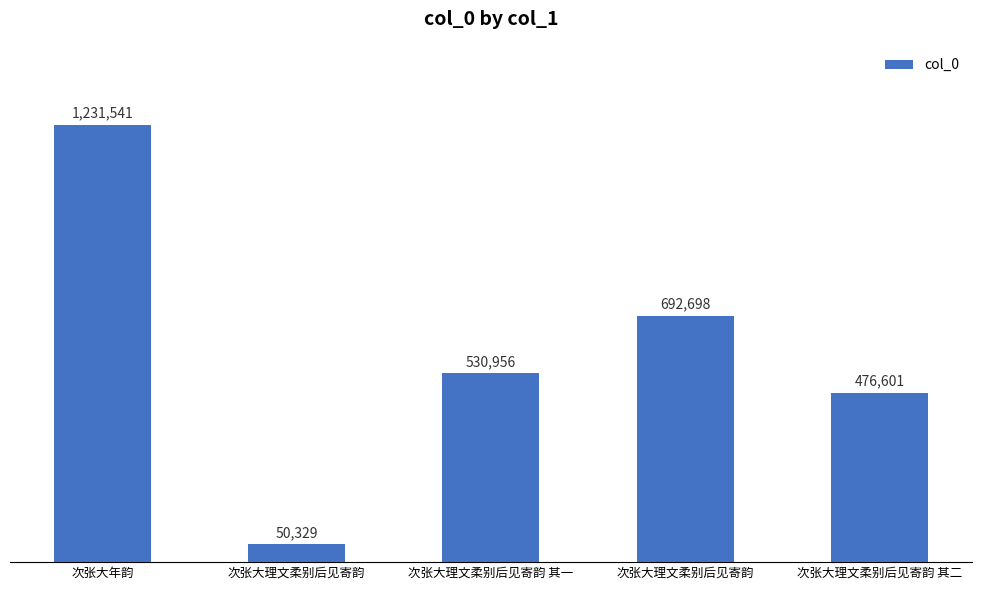

Approximately how many times larger is the value at 次张大理文柔别后见寄韵 compared to 次张大理文柔别后见寄韵 其一?

1.3